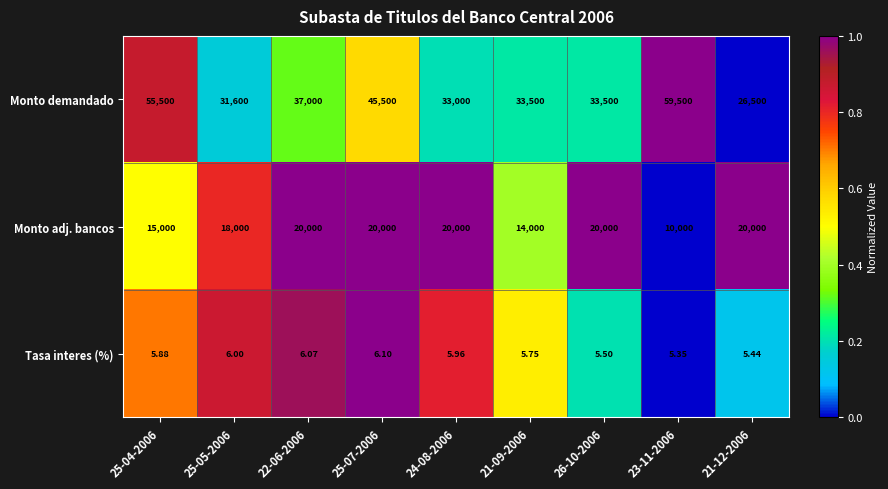

Rank the series by their average value, from lowest to highest.

Tasa interes (%), Monto adj. bancos, Monto demandado